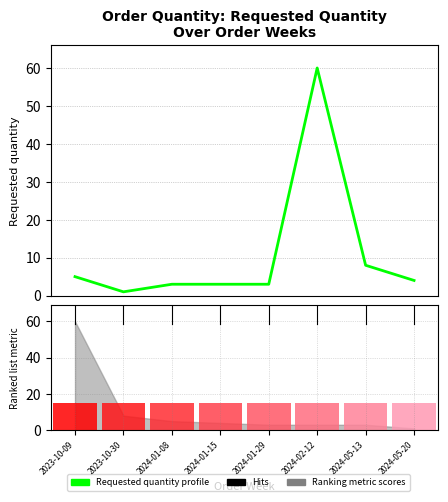

What is the change in value from 2024-01-29 to 2024-05-20?

+1